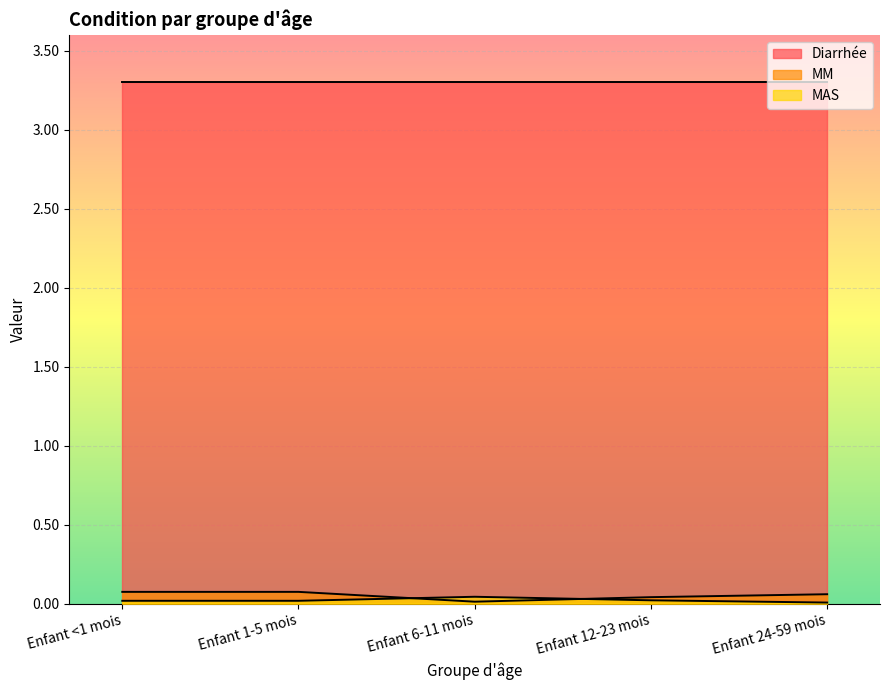

Which series ends up on top after the final intersection of MM and MAS?

MM